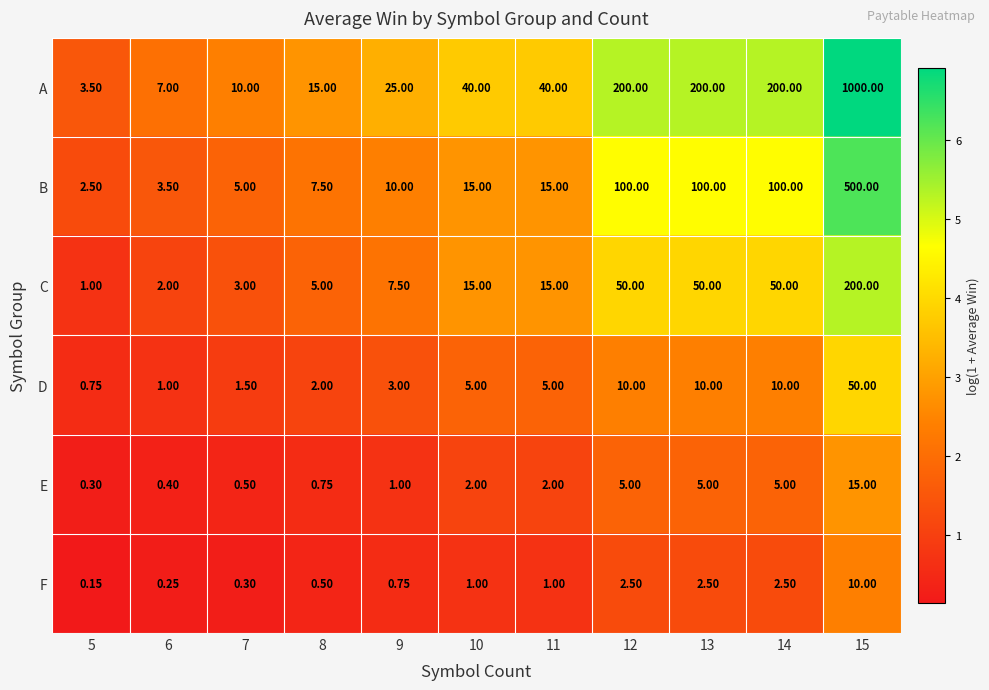

Which series has the widest spread of values?

A